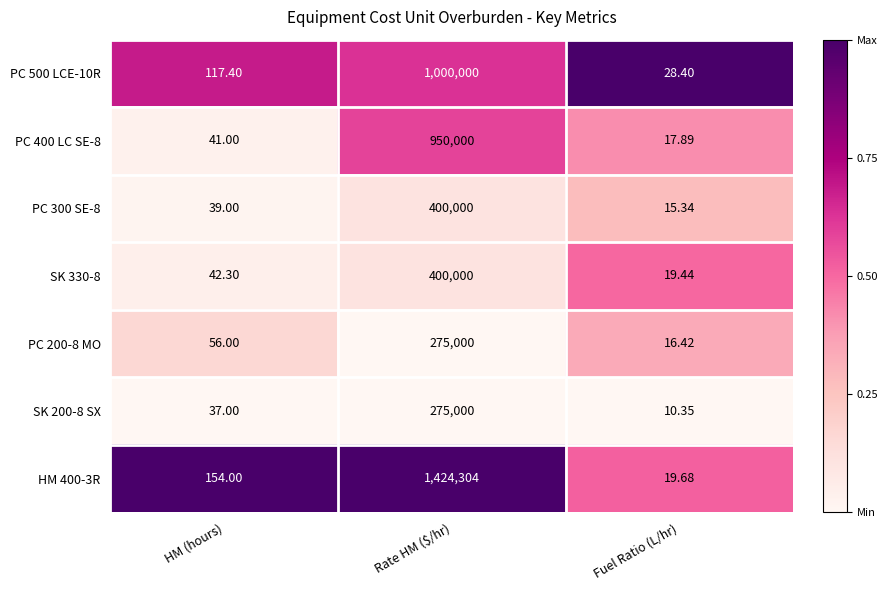

Which label corresponds to the largest value in the chart?

Rate HM ($/hr)